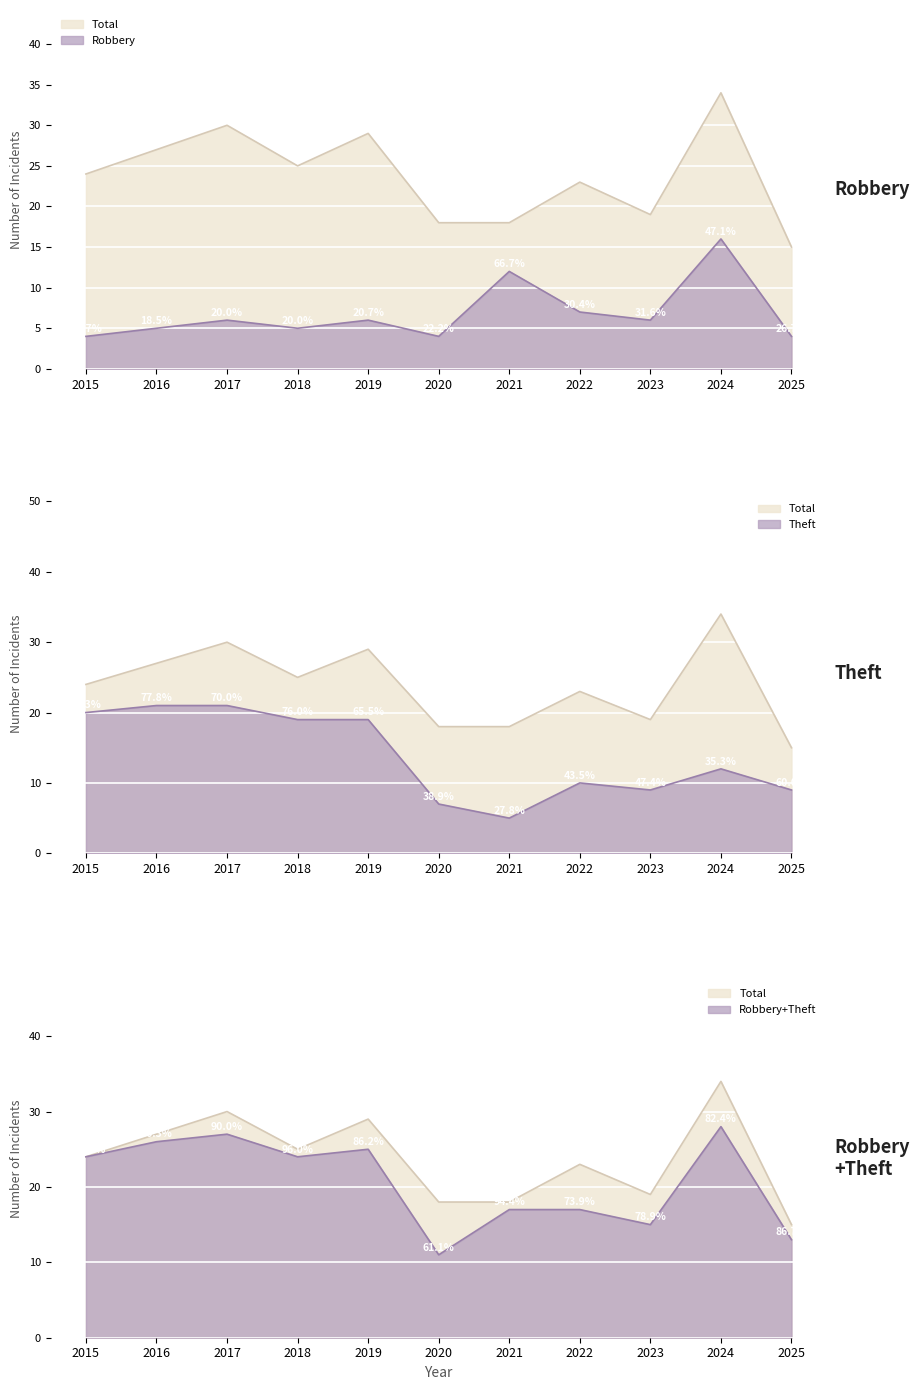

Which has a higher value, 2018 or 2024?

2024